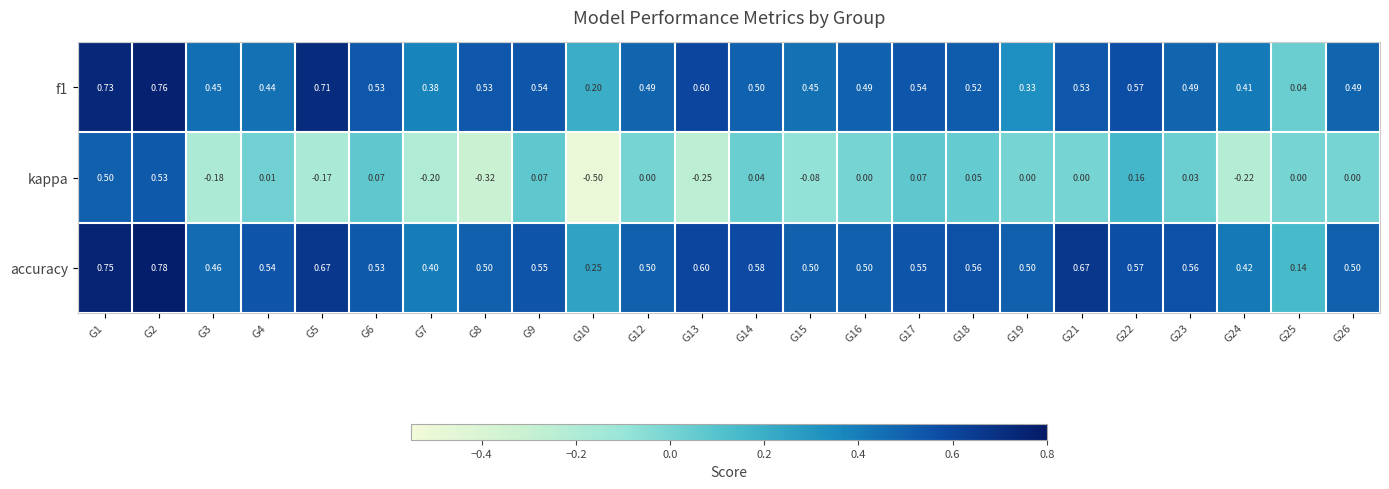

Which series has the largest range (max minus min)?

kappa